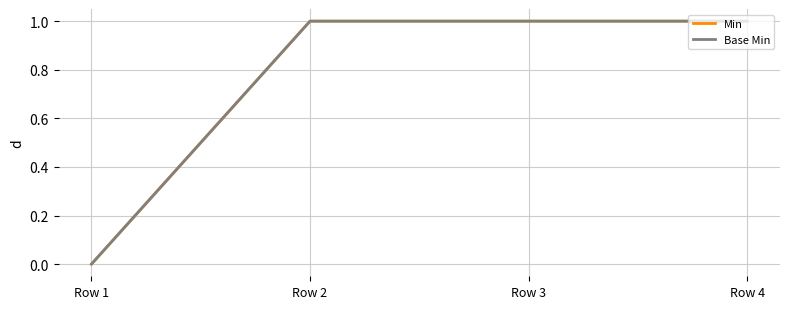

Which series has the widest spread of values?

Min